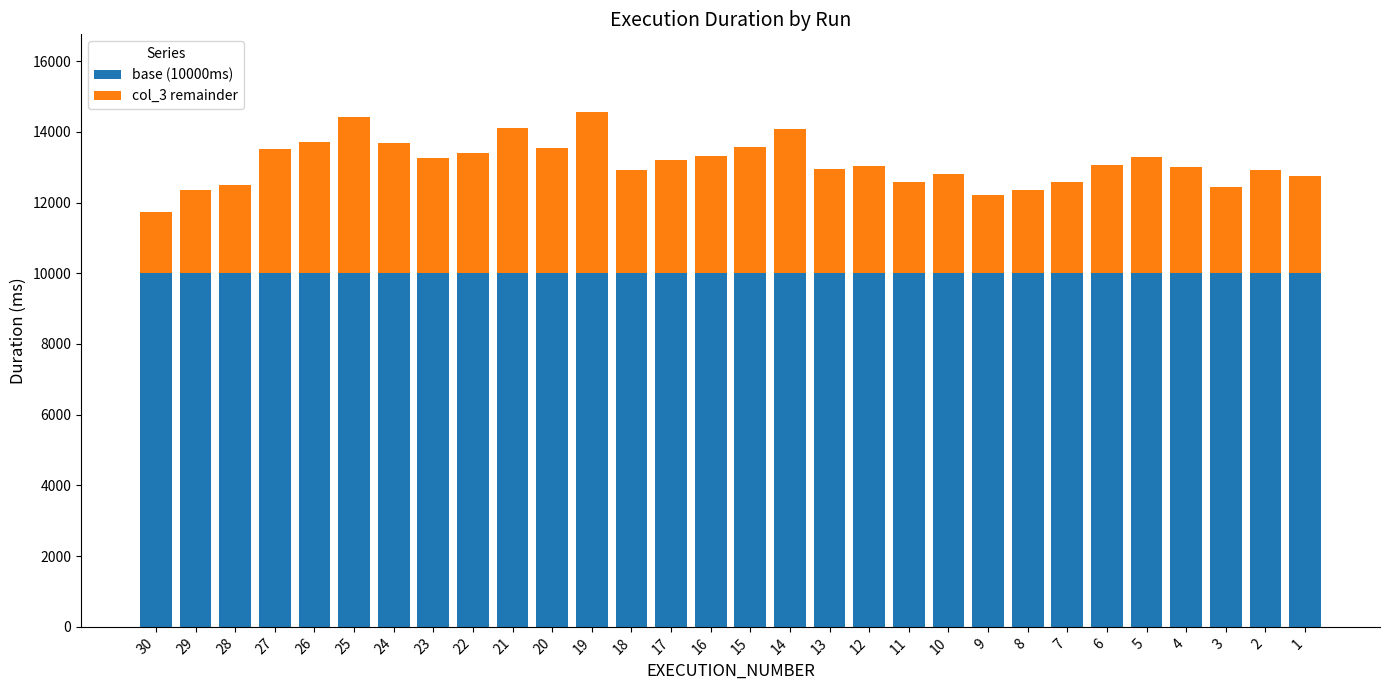

How many categories are shown in the chart?

30